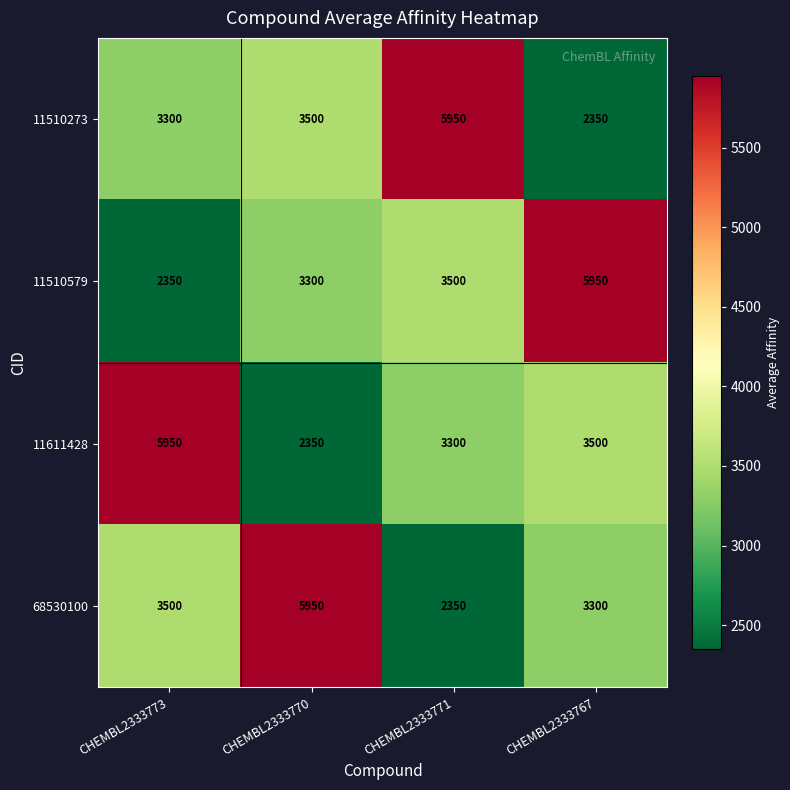

The 68530100 series shows 9922 at CHEMBL2333770. True or false?

False